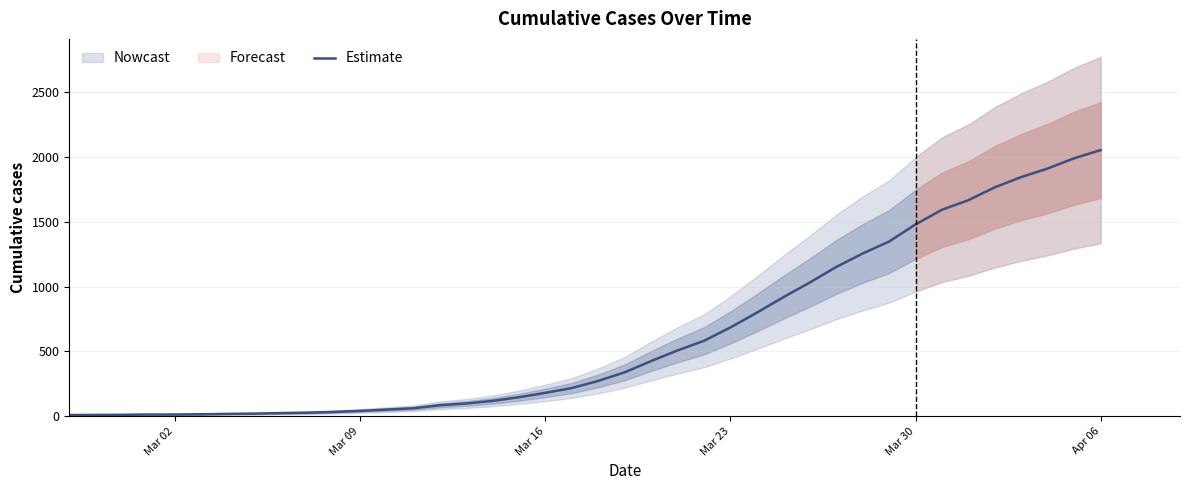

Does the chart display data point markers on the line(s)?

No